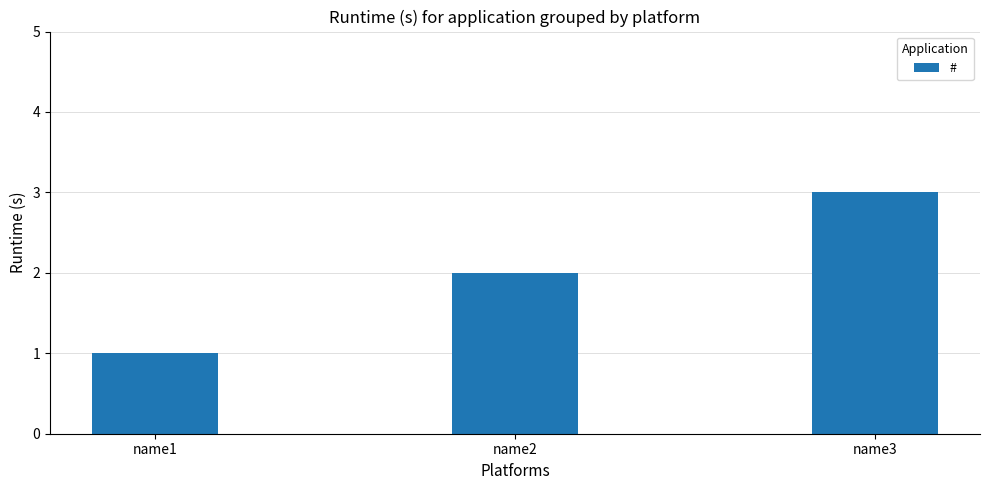

Where is the data nearest to the value 2?

name2